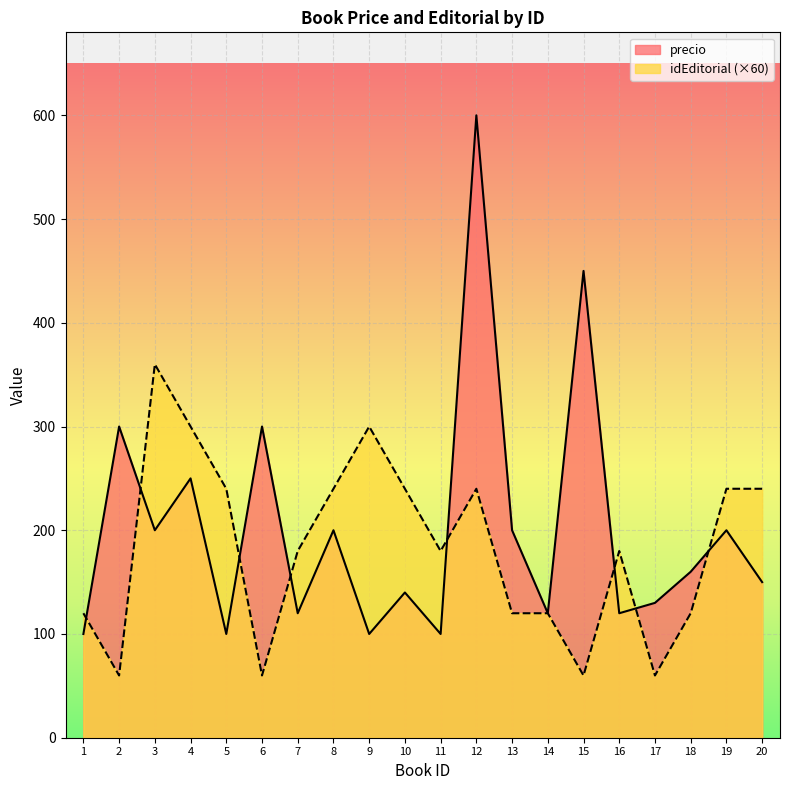

What is the minimum value for precio?

100